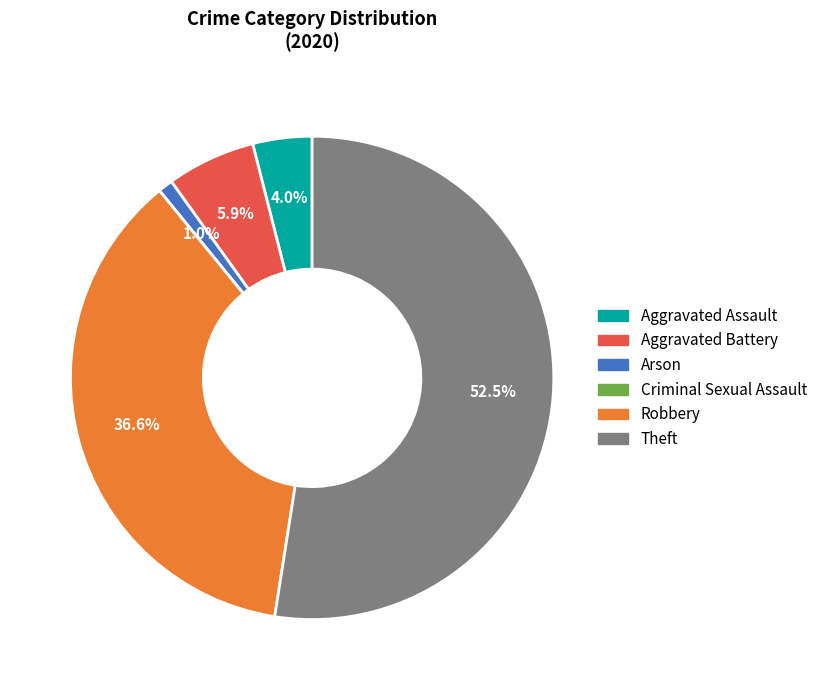

Is it true that Aggravated Battery is 6% of the pie?

True